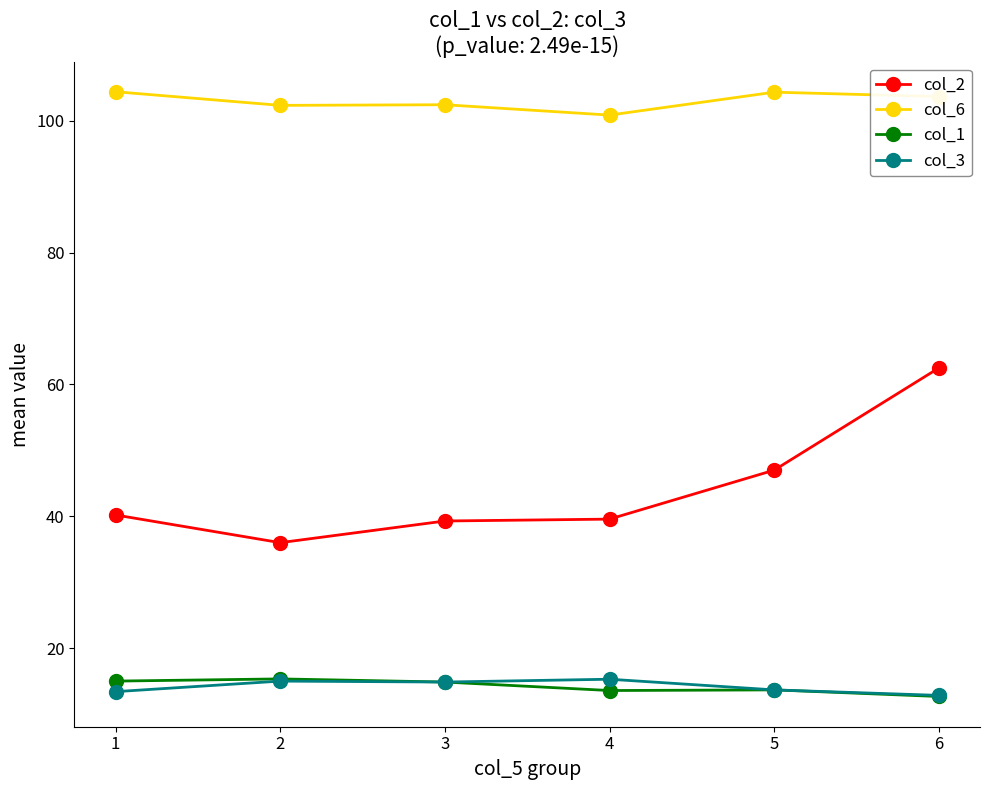

True or false: col_6 and col_1 intersect in this chart.

False